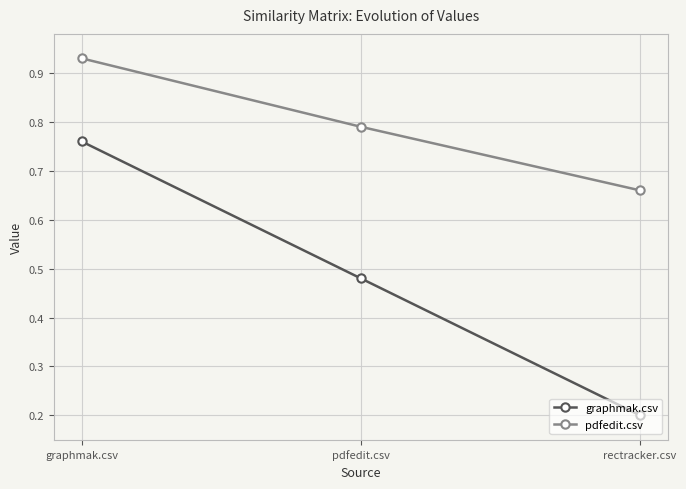

How many pdfedit.csv values are between 0 and 1?

3